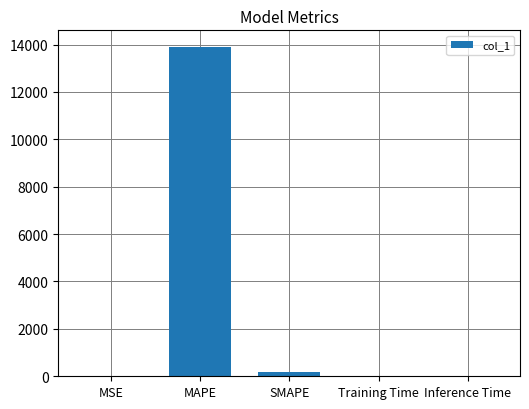

What is the sum of all values?

14099.9